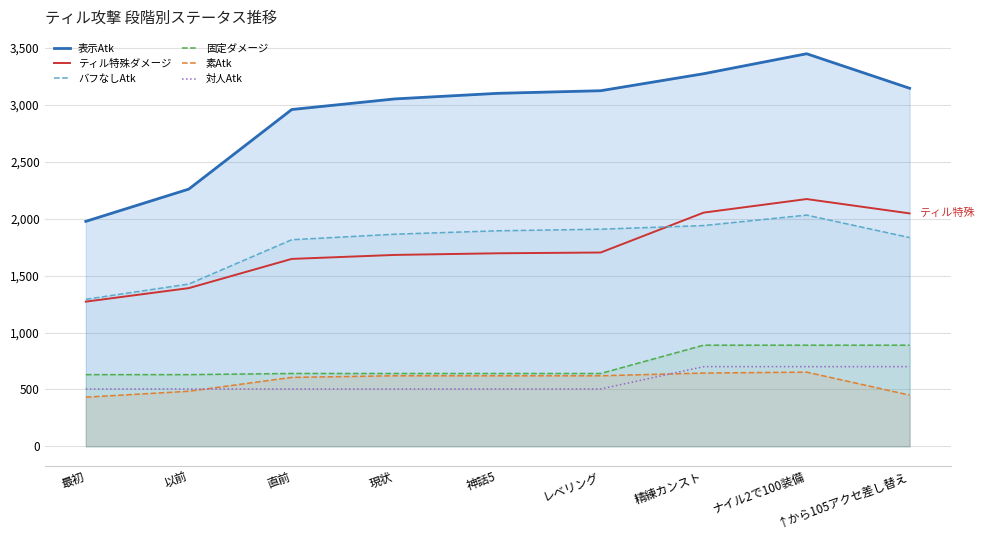

Rank the series at レベリング from highest to lowest value.

表示Atk, バフなしAtk, ティル特殊ダメージ, 固定ダメージ, 素Atk, 対人Atk